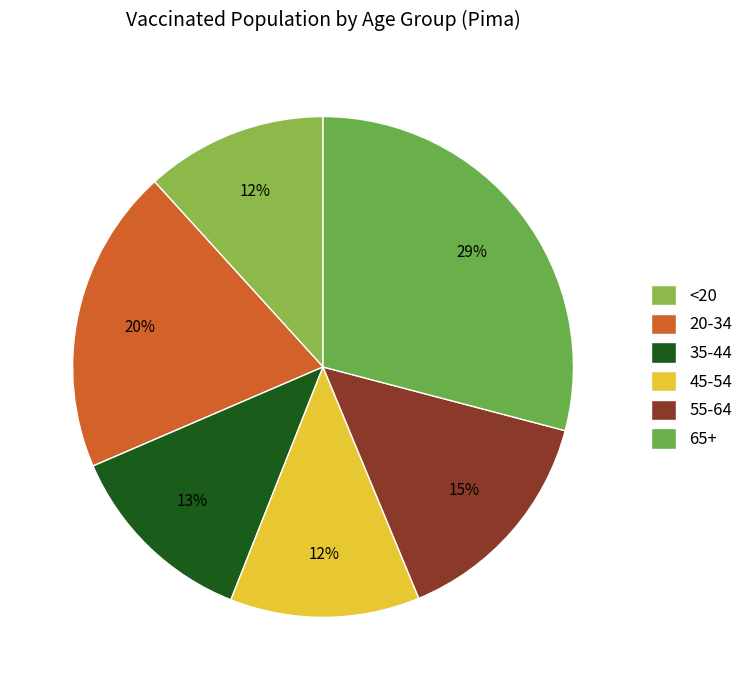

Does any single category account for the majority?

No